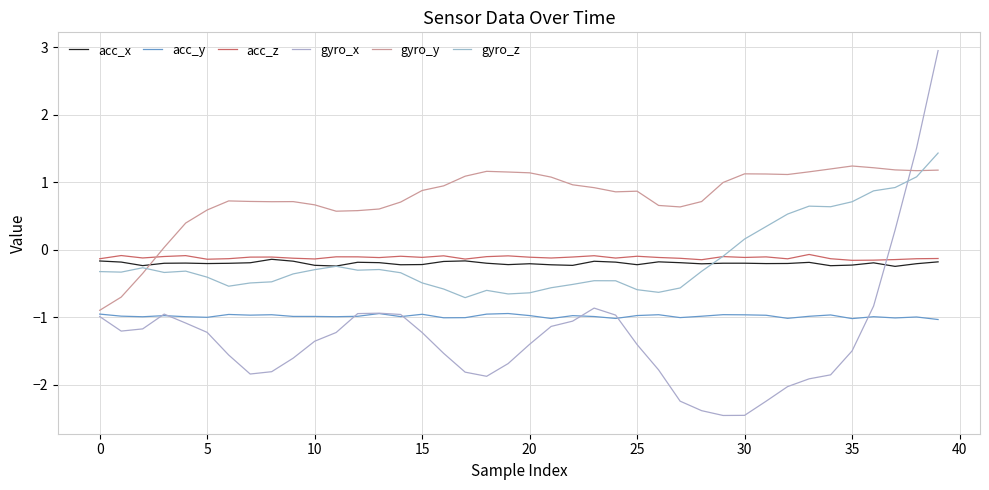

At which label does gyro_y reach its peak?

35